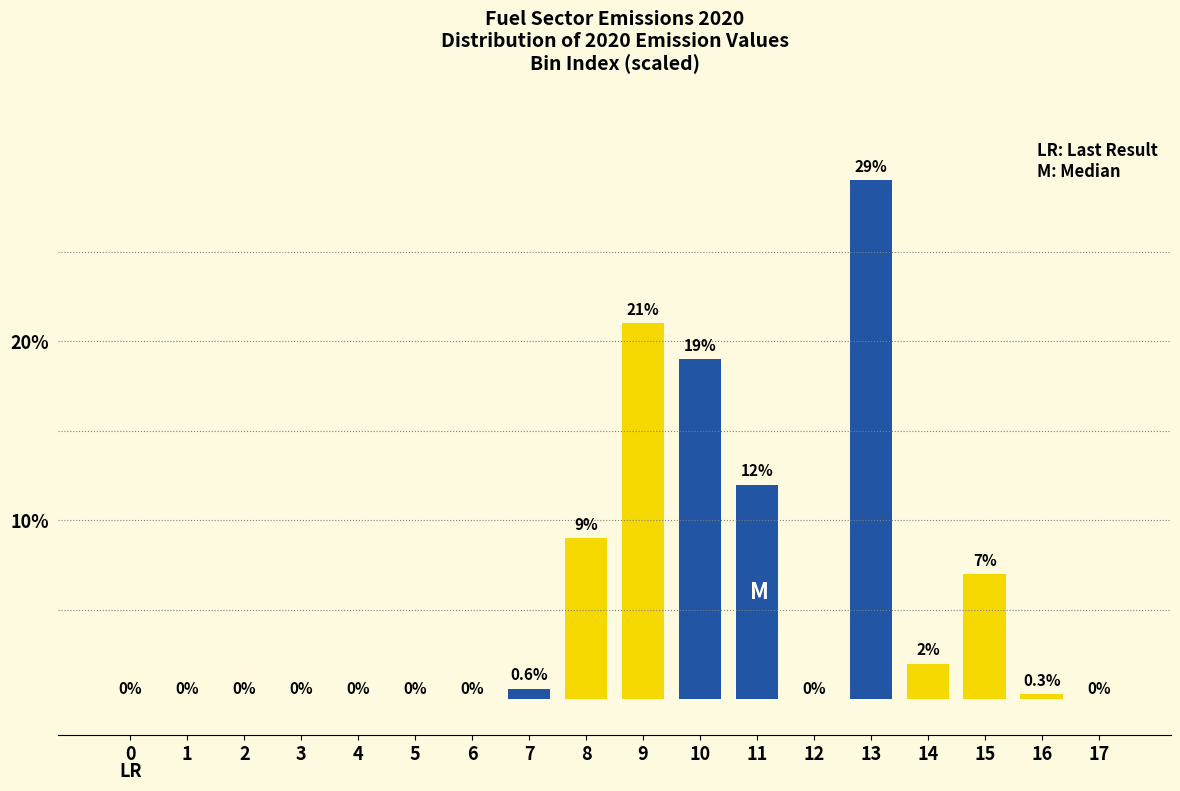

Reading right to left, transcribe all the data shown in this chart.

17=0.0	16=0.3	15=7.0	14=2.0	13=29.0	12=0.0	11=12.0	10=19.0	9=21.0	8=9.0	7=0.6	6=0.0	5=0.0	4=0.0	3=0.0	2=0.0	1=0.0	0=0.0